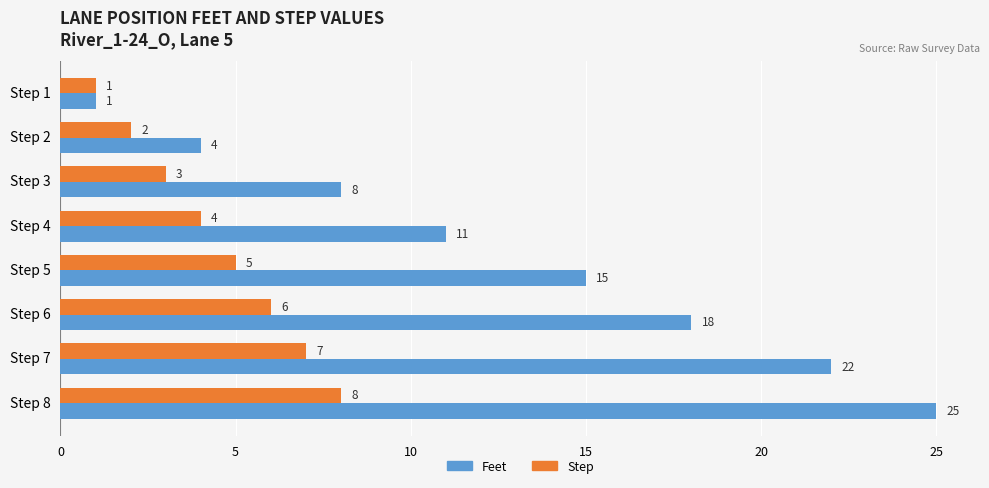

Where is Feet nearest to the value 13?

Step 4